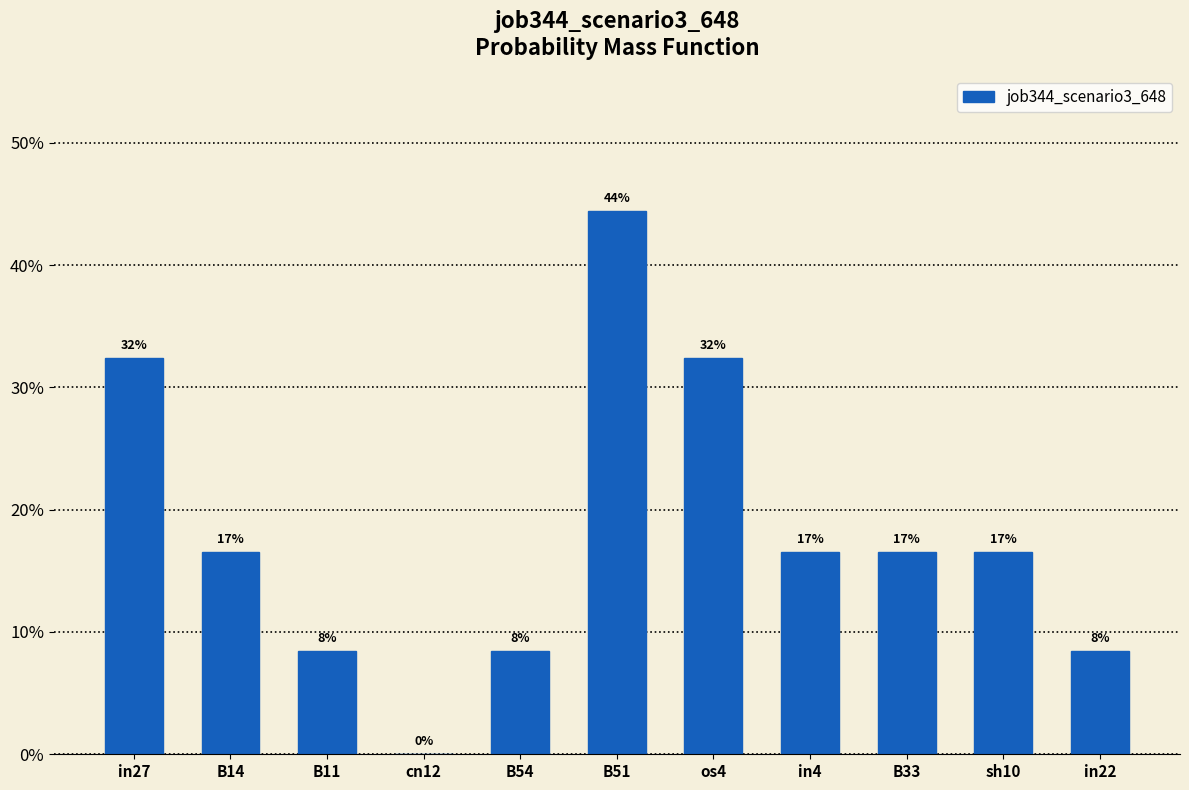

What is the sum of the values at B33 and in22?

0.2